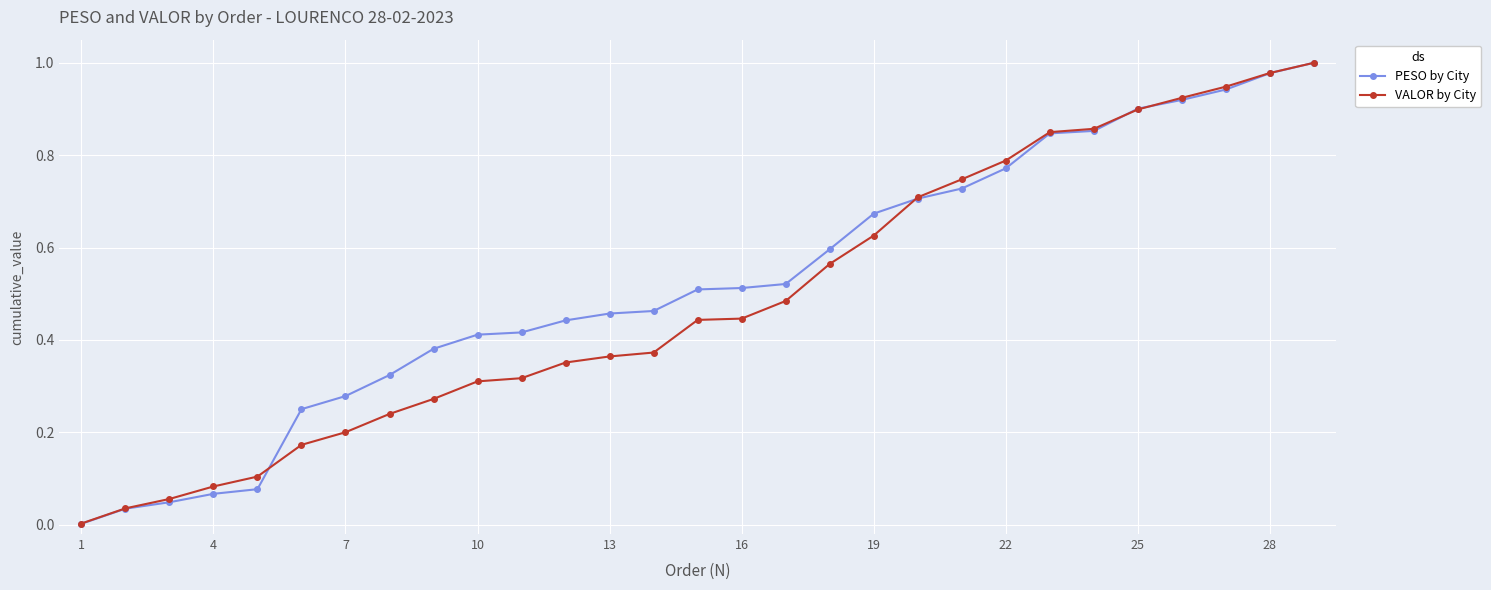

Which series has the widest spread of values?

PESO by City